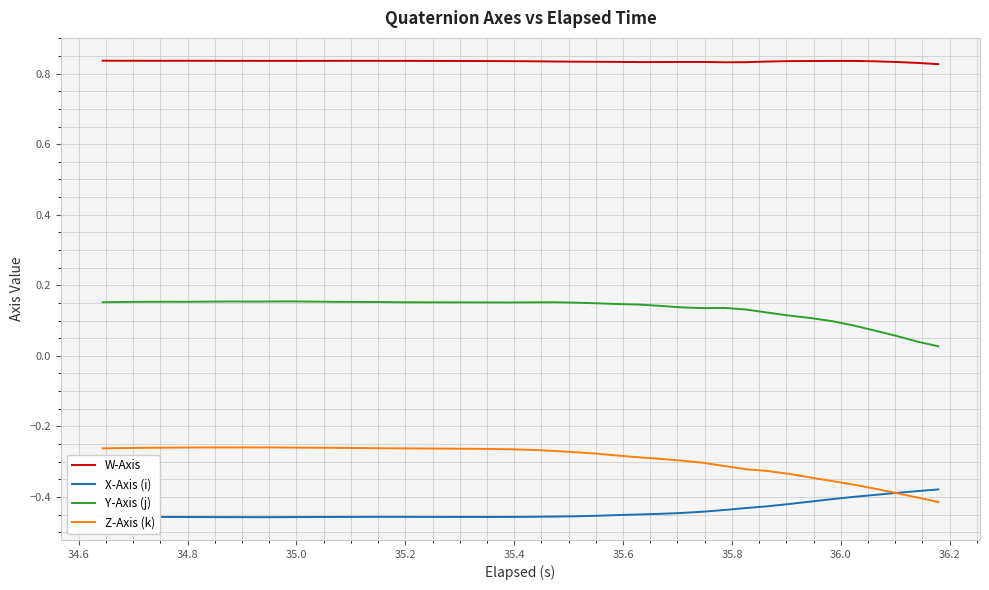

Rank the series by their maximum value, from lowest to highest.

X-Axis (i), Z-Axis (k), Y-Axis (j), W-Axis